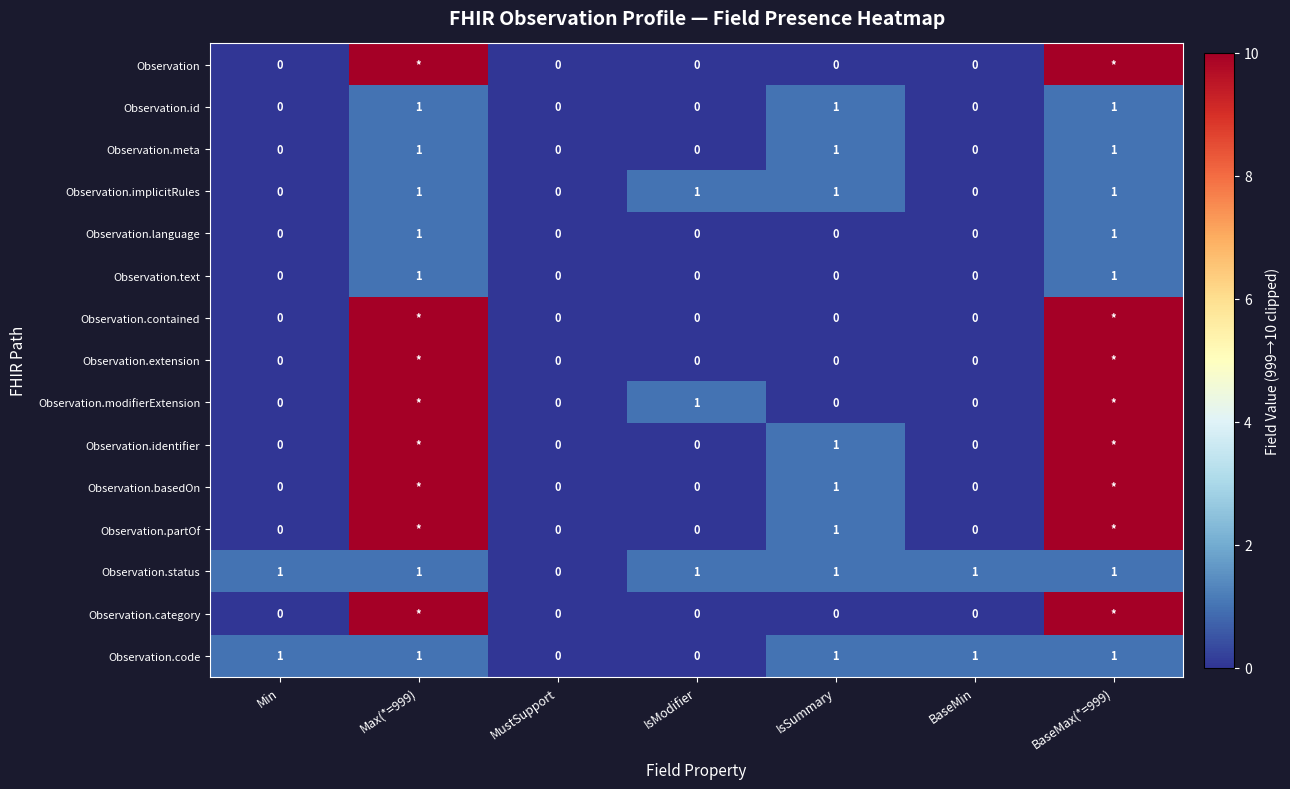

What is the sum of the Observation.id values at IsModifier and Max(*=999)?

1